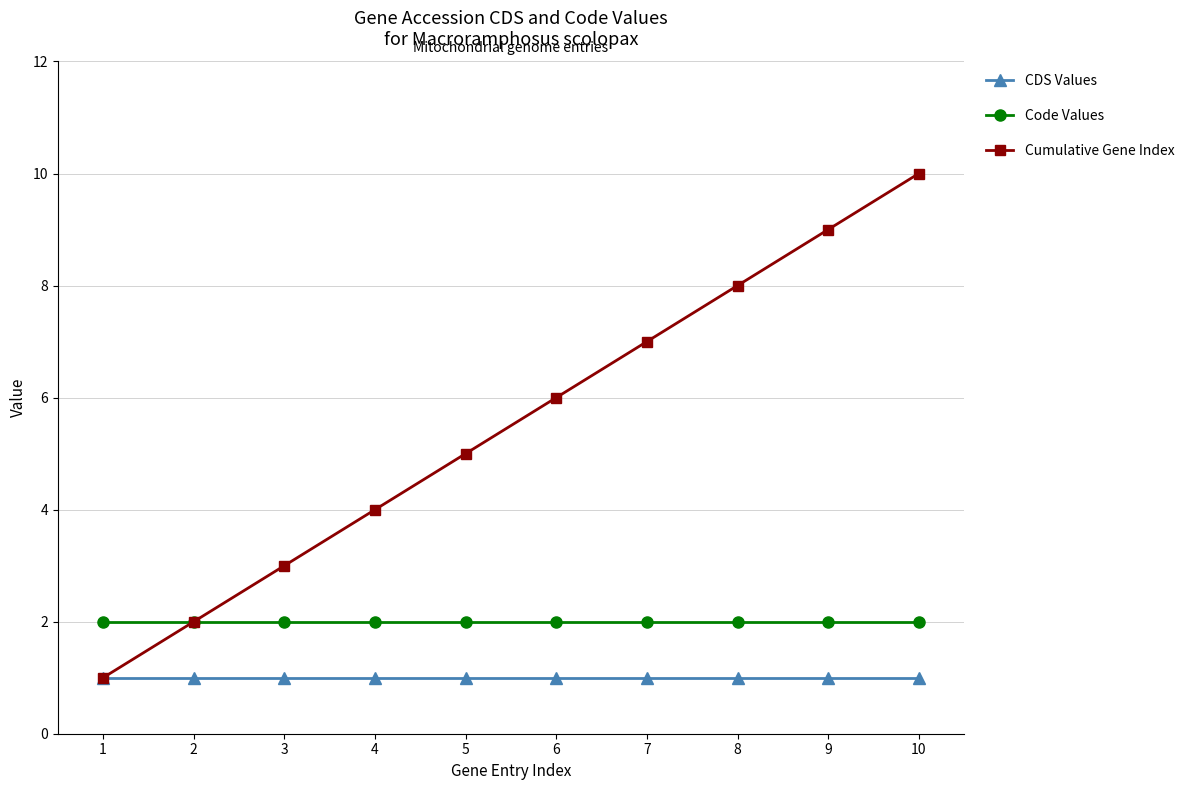

True or false: Code Values and CDS Values cross at least once.

False